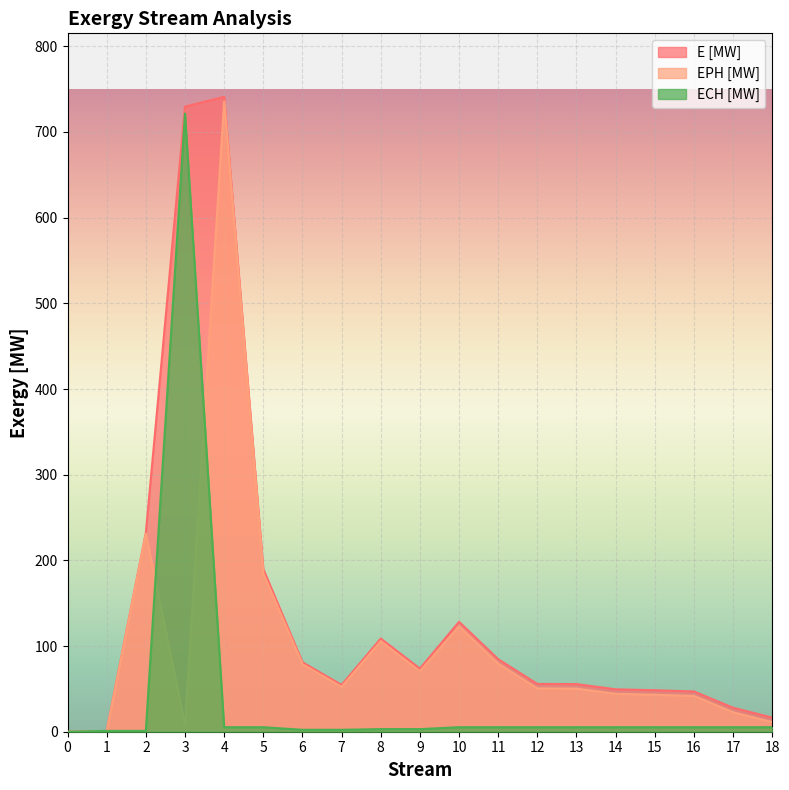

True or false: EPH [MW] and E [MW] cross at least once.

False